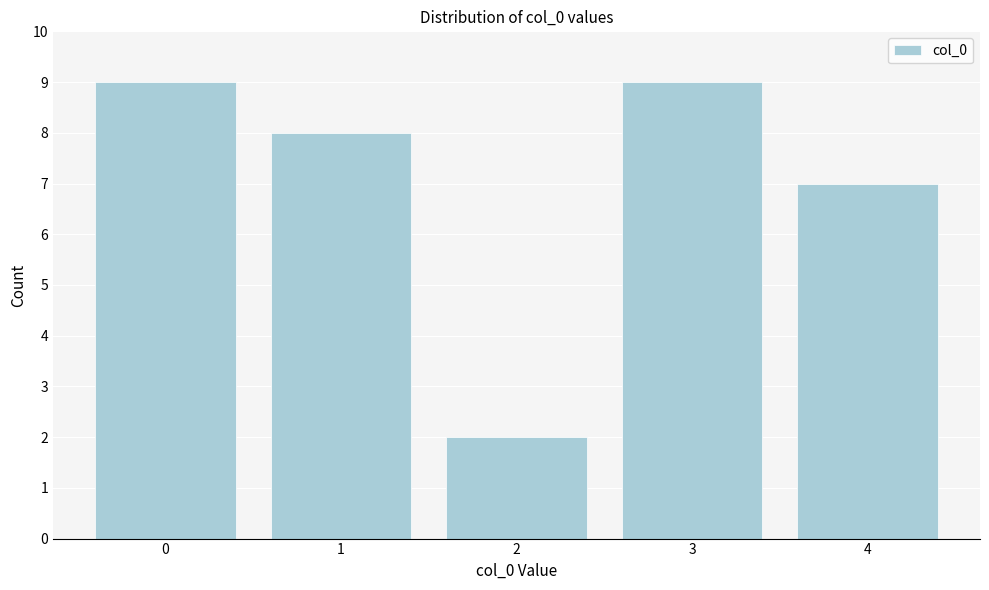

Reading right to left, what are all the values shown in this chart?

4=7	3=9	2=2	1=8	0=9